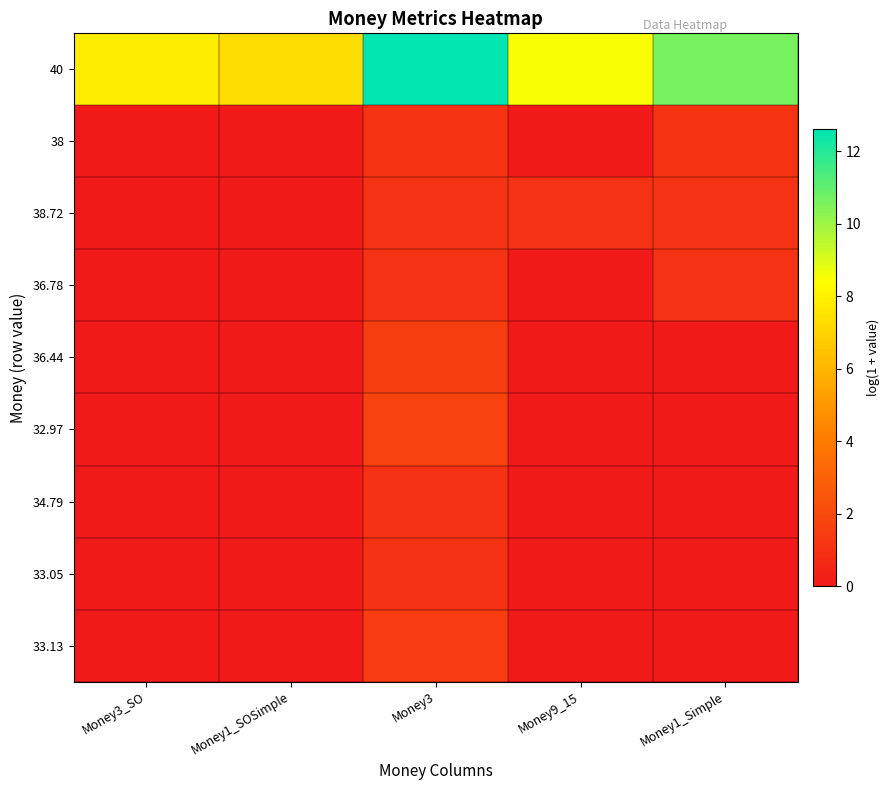

Reading left to right, what are all the values shown in this chart?

40: Money3_SO=7.8	Money1_SOSimple=7.3	Money3=12.6	Money9_15=8.5	Money1_Simple=10.6
38: Money3_SO=0.0	Money1_SOSimple=0.0	Money3=1.1	Money9_15=0.0	Money1_Simple=1.1
38.72: Money3_SO=0.0	Money1_SOSimple=0.0	Money3=1.1	Money9_15=1.1	Money1_Simple=1.1
36.78: Money3_SO=0.0	Money1_SOSimple=0.0	Money3=1.1	Money9_15=0.0	Money1_Simple=1.1
36.44: Money3_SO=0.0	Money1_SOSimple=0.0	Money3=1.5	Money9_15=0.0	Money1_Simple=0.0
32.97: Money3_SO=0.0	Money1_SOSimple=0.0	Money3=1.7	Money9_15=0.0	Money1_Simple=0.0
34.79: Money3_SO=0.0	Money1_SOSimple=0.0	Money3=1.0	Money9_15=0.0	Money1_Simple=0.0
33.05: Money3_SO=0.0	Money1_SOSimple=0.0	Money3=1.0	Money9_15=0.0	Money1_Simple=0.0
33.13: Money3_SO=0.0	Money1_SOSimple=0.0	Money3=1.4	Money9_15=0.0	Money1_Simple=0.0